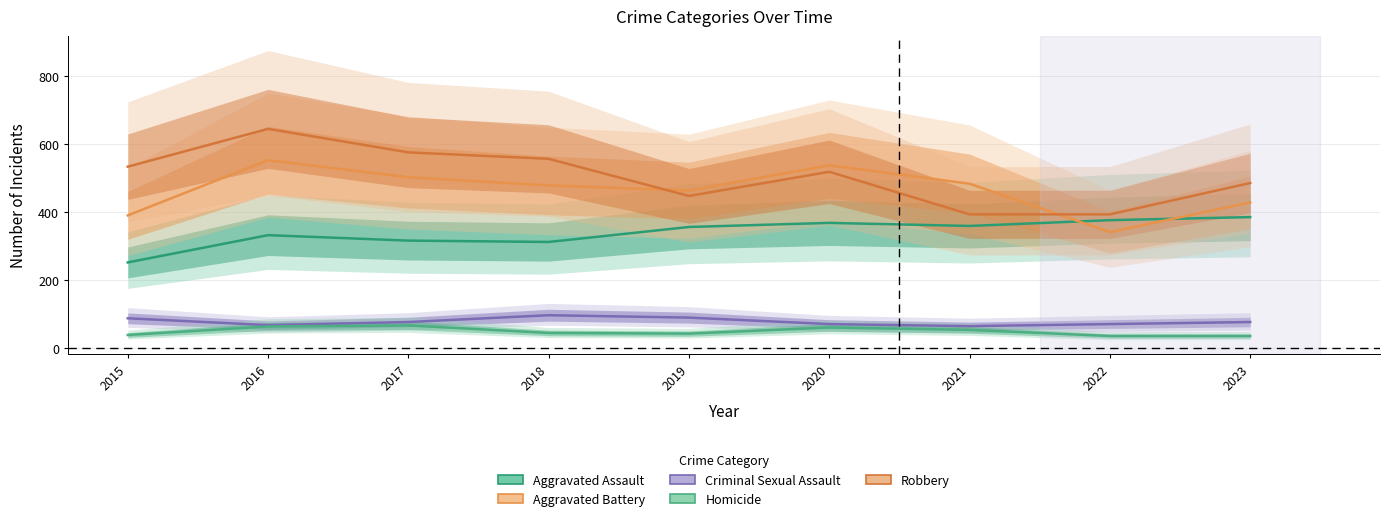

How many lines are shown in the chart?

5